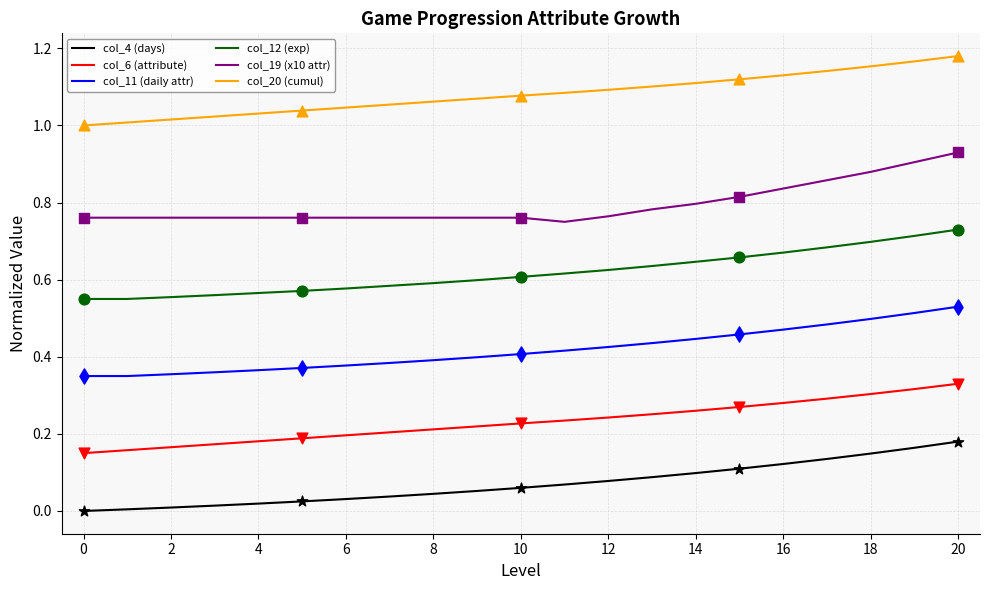

List the series in order of their overall mean, lowest first.

col_4 (days), col_6 (attribute), col_11 (daily attr), col_12 (exp), col_19 (x10 attr), col_20 (cumul)